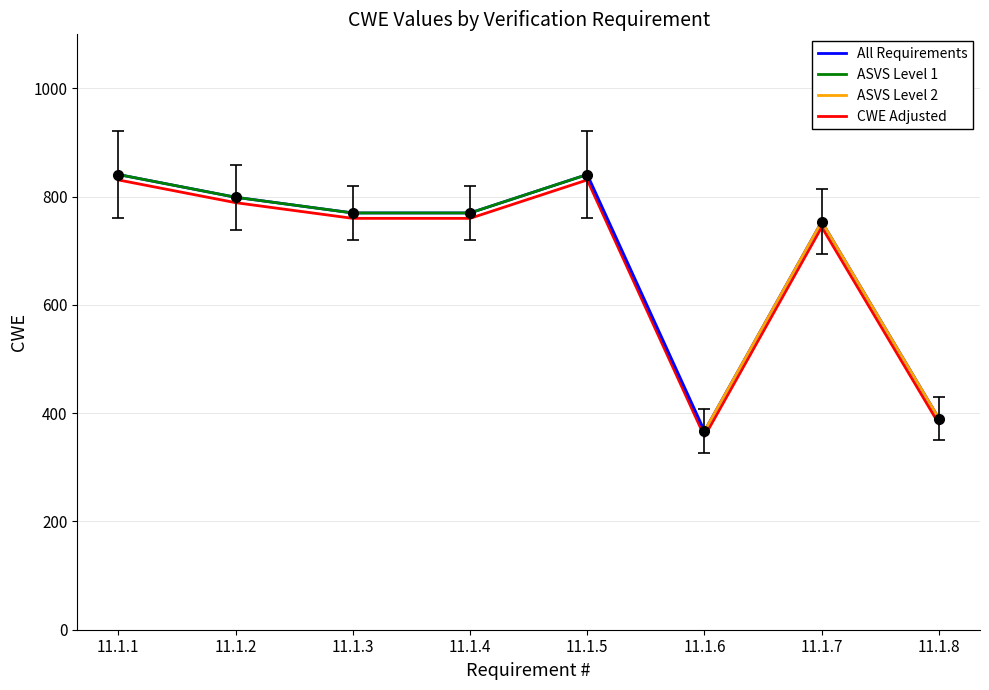

Which has a higher value, 11.1.6 or 11.1.4?

11.1.4